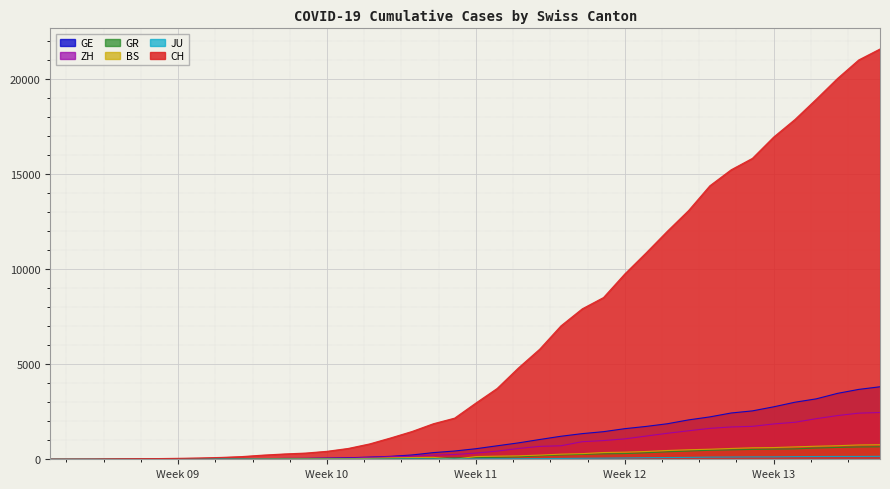

How many values in the JU series exceed 25?

19